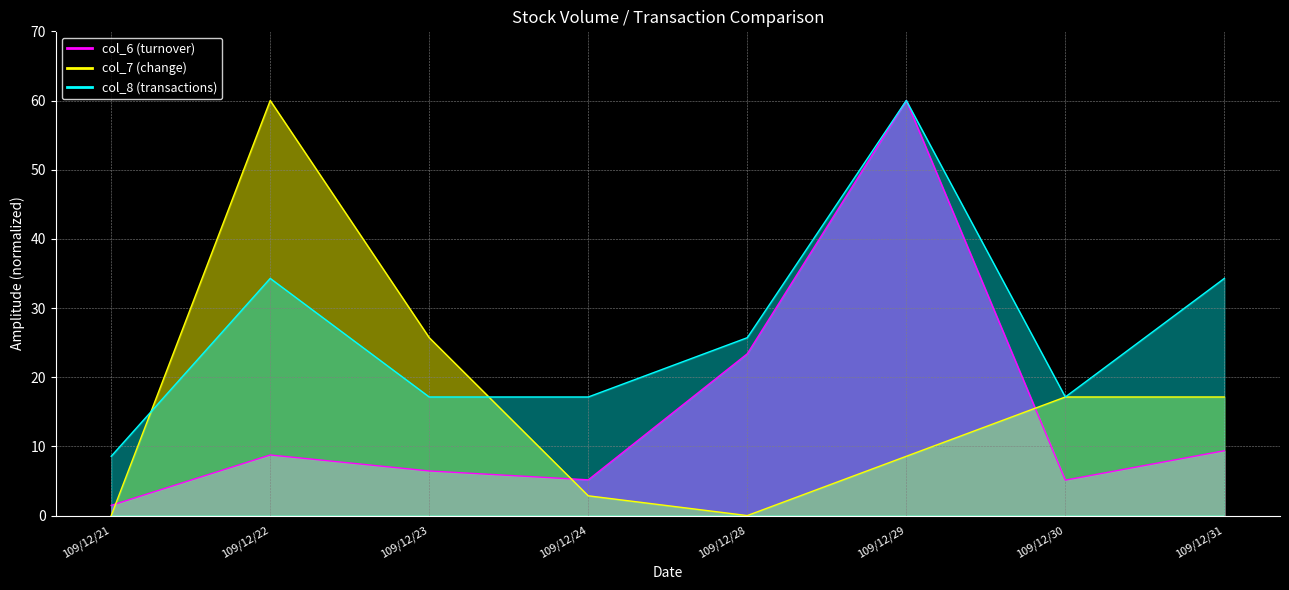

Where is the first local maximum for col_8?

109/12/22